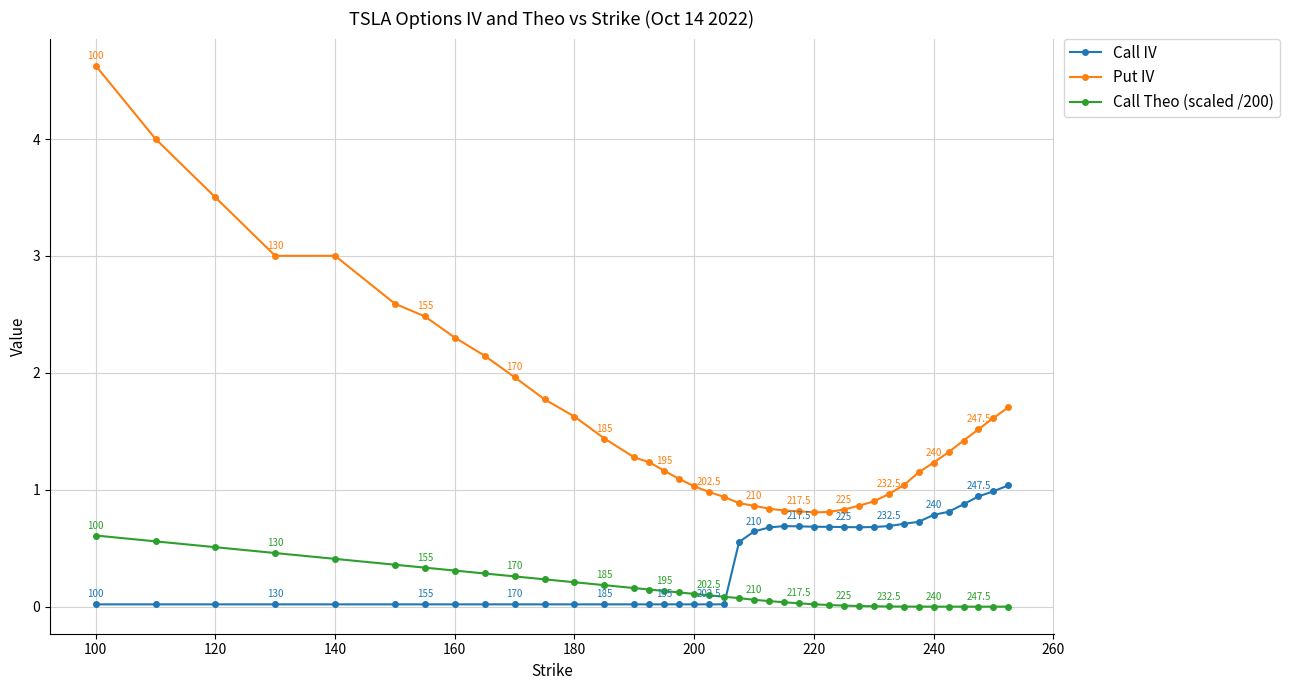

What is the highest value of the Put IV series?

4.6